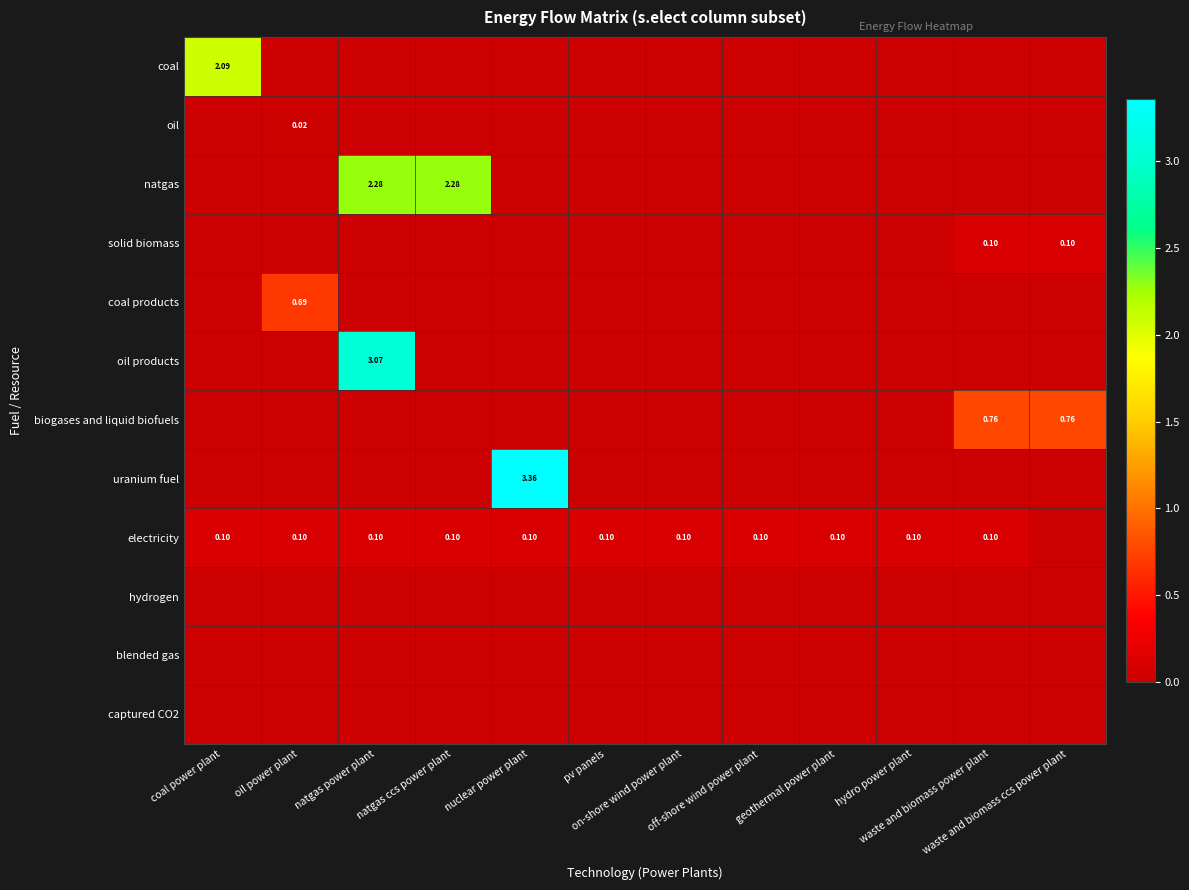

List the labels in order of biogases and liquid biofuels value, largest first.

waste and biomass power plant, waste and biomass ccs power plant, coal power plant, oil power plant, natgas power plant, natgas ccs power plant, nuclear power plant, pv panels, on-shore wind power plant, off-shore wind power plant, geothermal power plant, hydro power plant